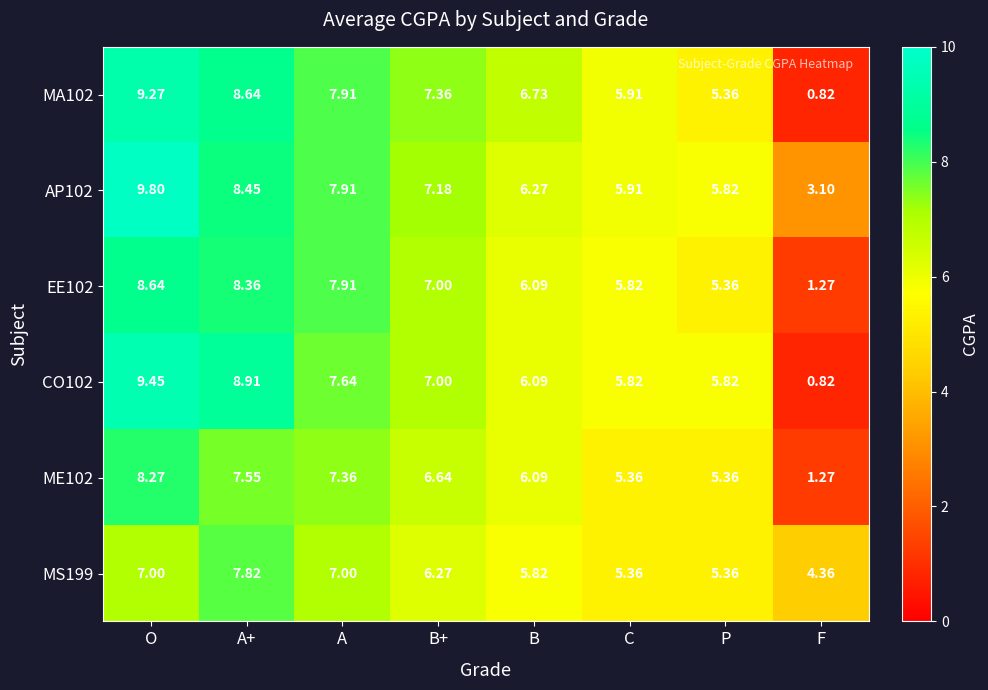

Which series has the largest total across all categories?

AP102